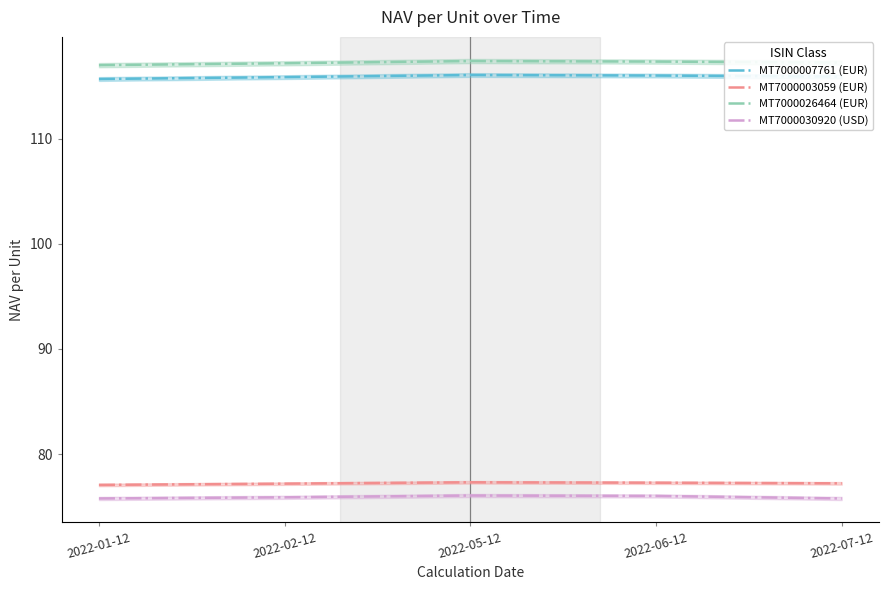

True or false: MT7000003059 (EUR) and MT7000030920 (USD) intersect in this chart.

False